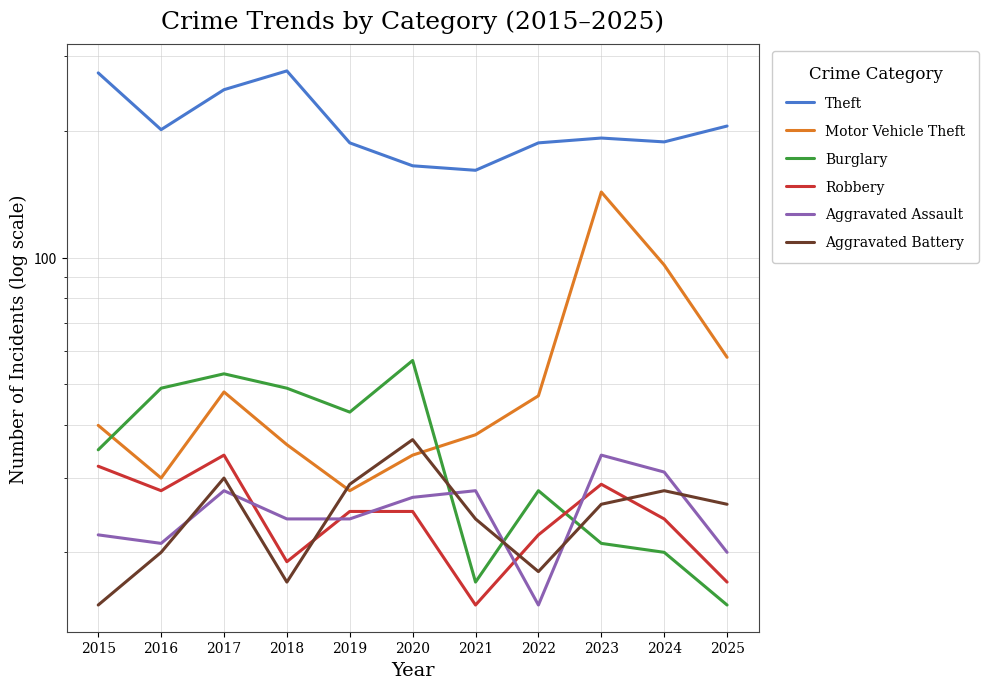

Rank the series by their maximum value, from lowest to highest.

Robbery, Aggravated Assault, Aggravated Battery, Burglary, Motor Vehicle Theft, Theft